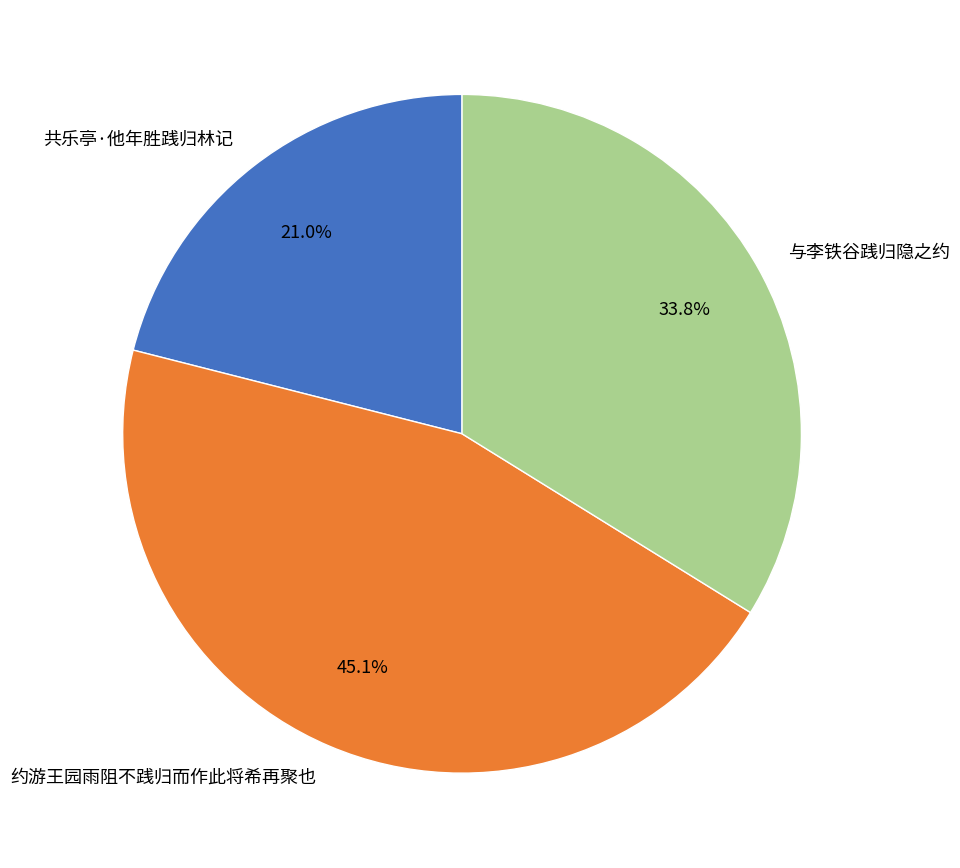

How many segments does this pie chart have?

3